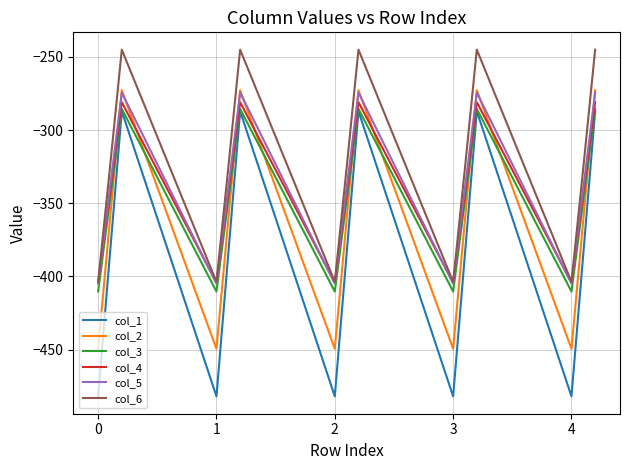

Which series has the largest total across all categories?

col_6